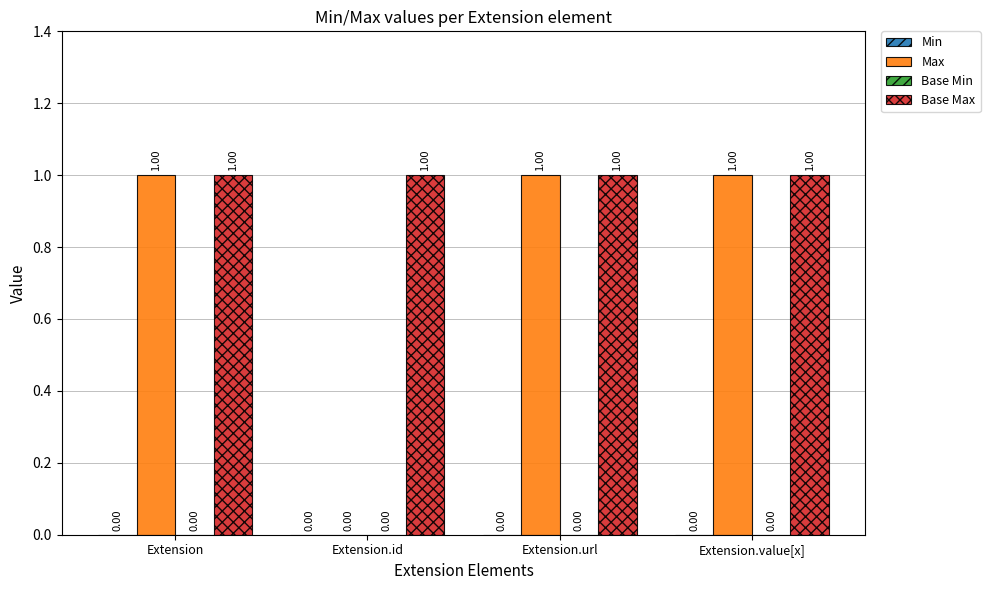

True or false: Max has a value of 1 at Extension.id.

False